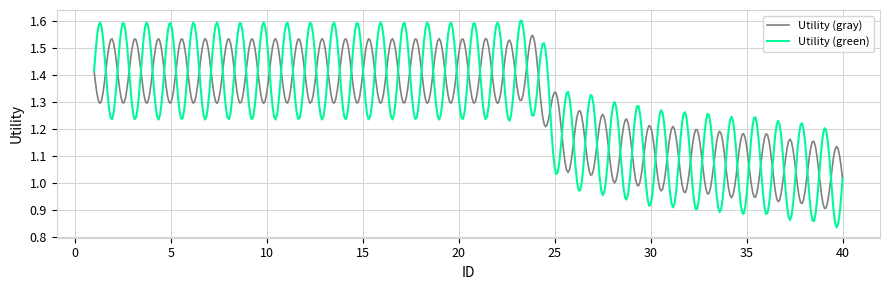

Which series has the widest spread of values?

Utility (green)